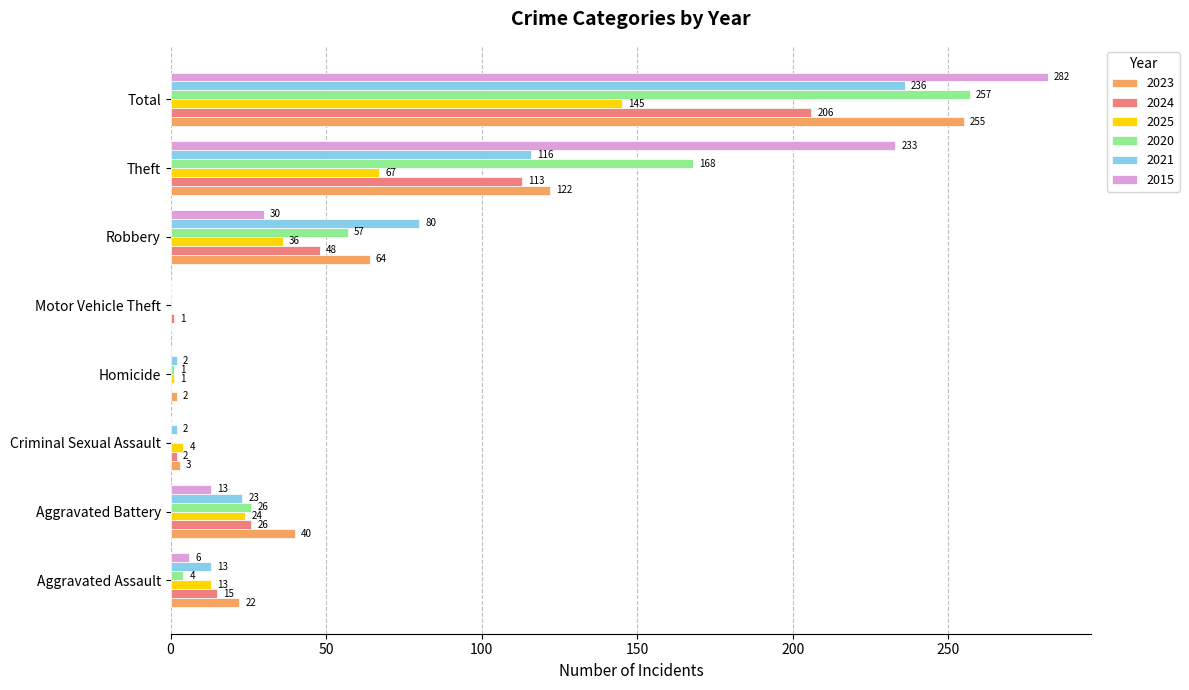

What is the sum of the 2024 values at Homicide and Total?

206